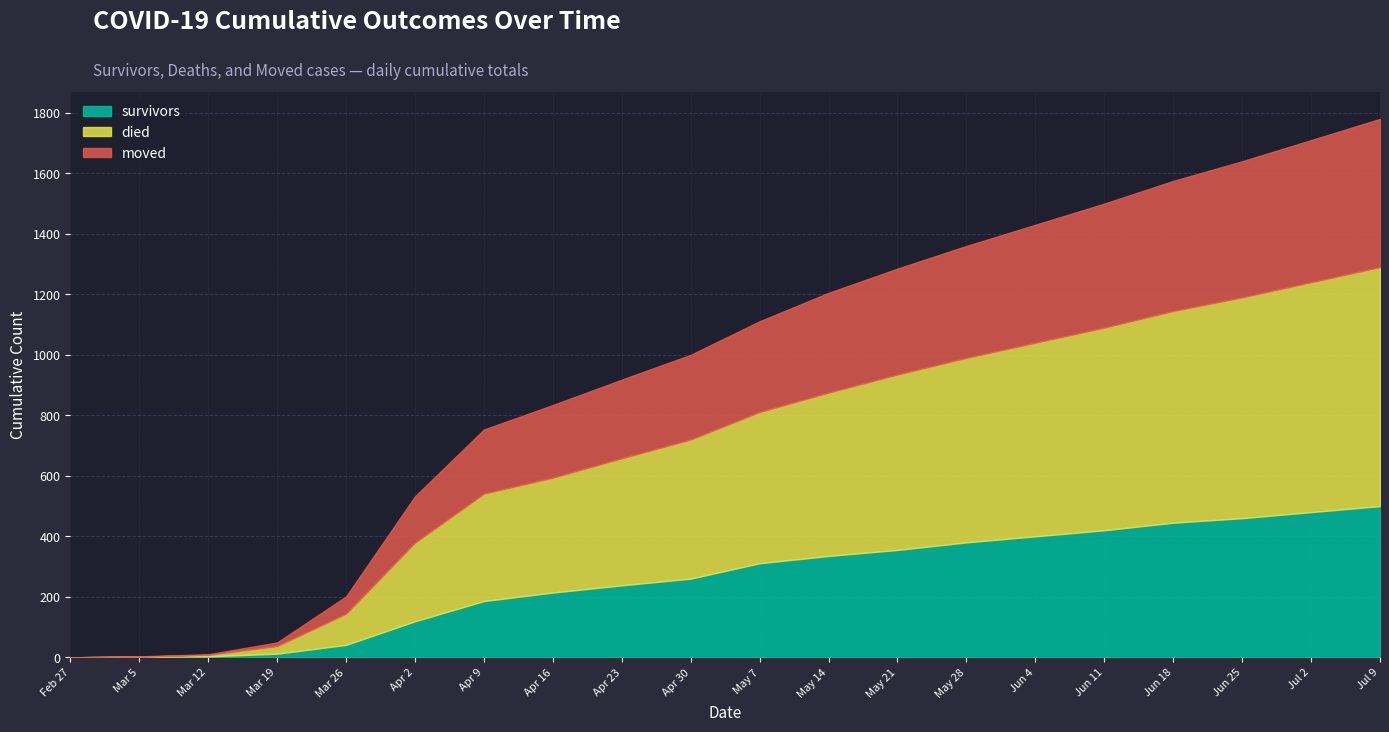

How many times do survivors and died cross each other?

1